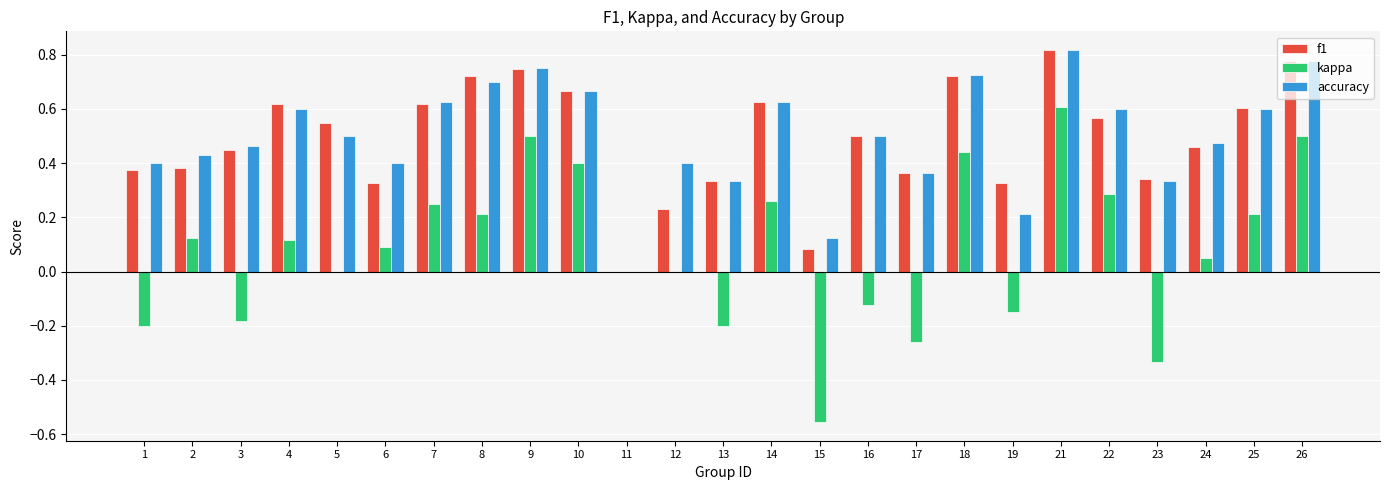

At which label is accuracy closest to 0?

11